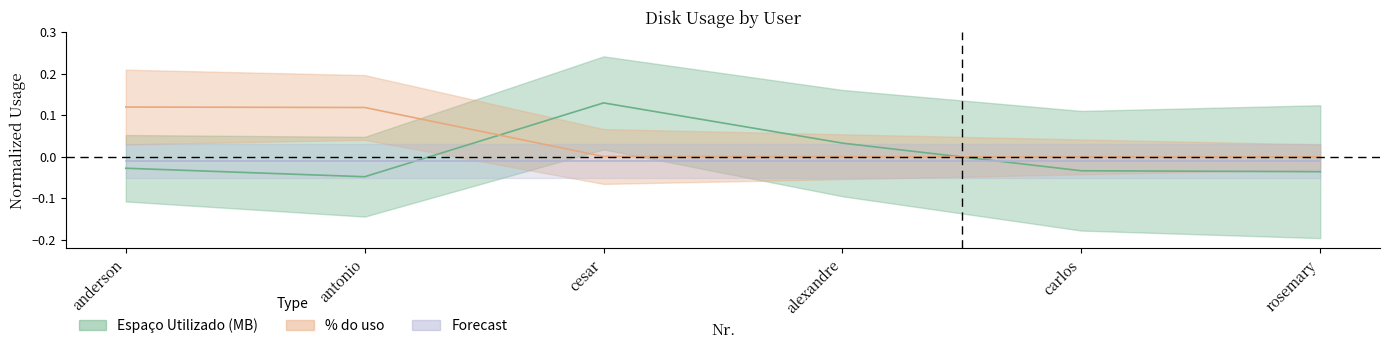

At which category is the sum across all series the highest?

cesar